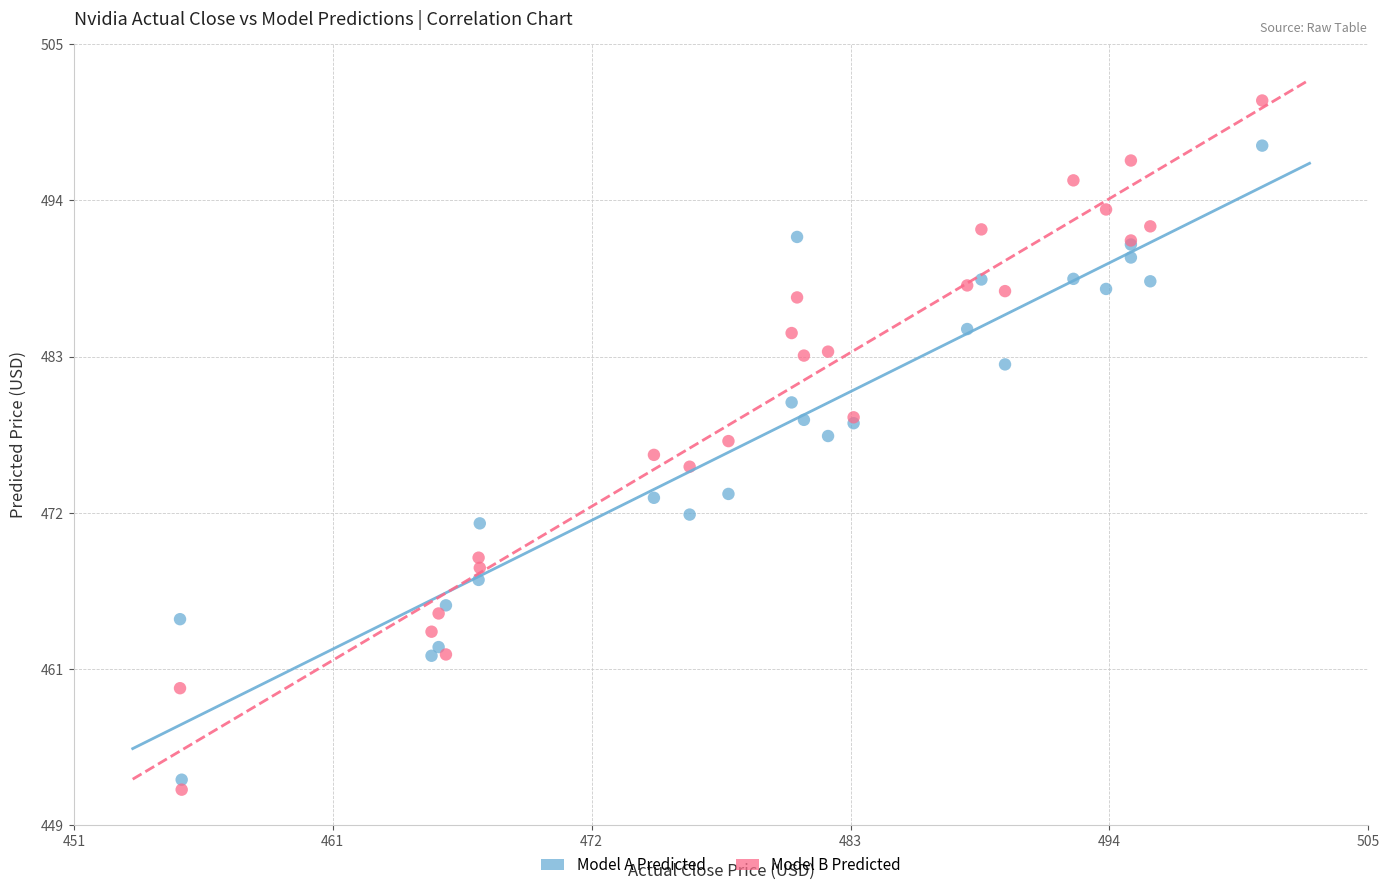

Which series has the widest spread of Y values?

Model B Predicted